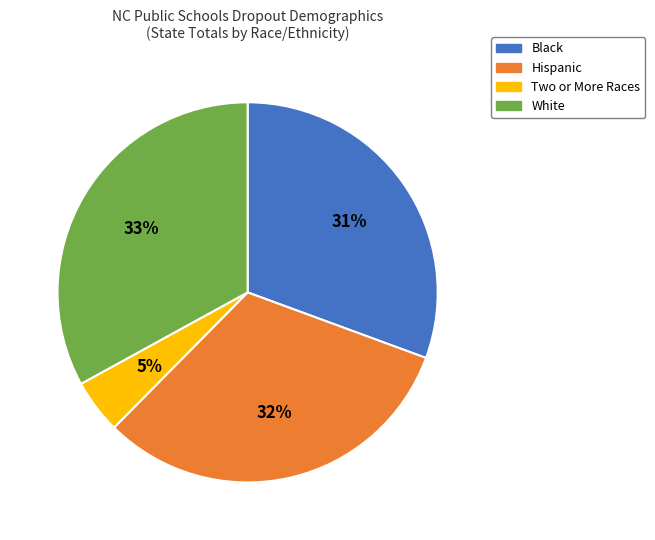

Does any single category account for the majority?

No